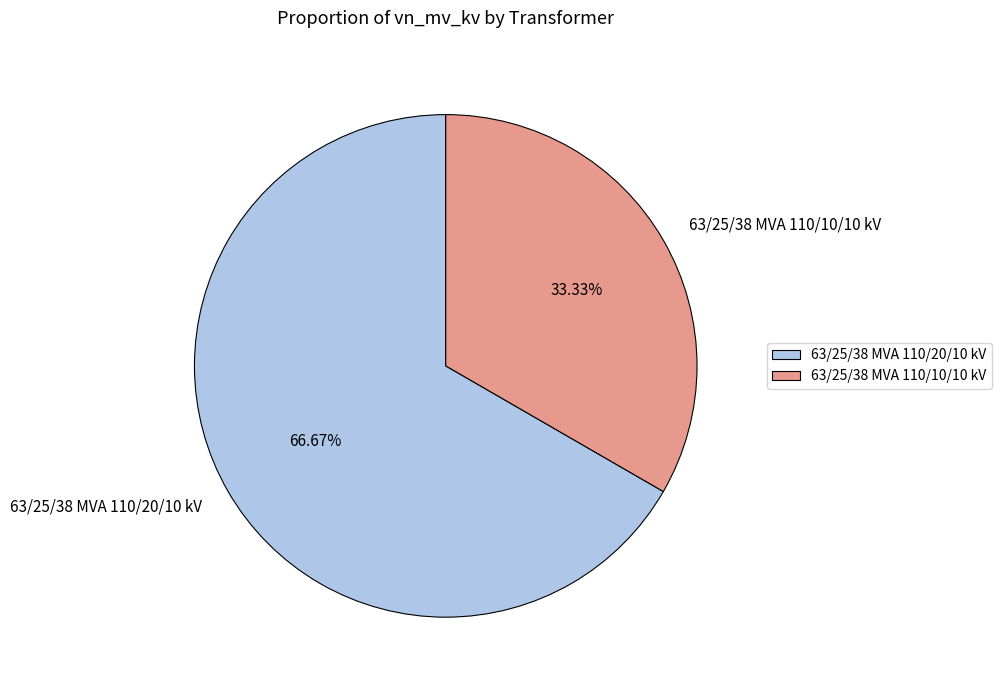

True or false: 63/25/38 MVA 110/10/10 kV accounts for 46% of the total.

False